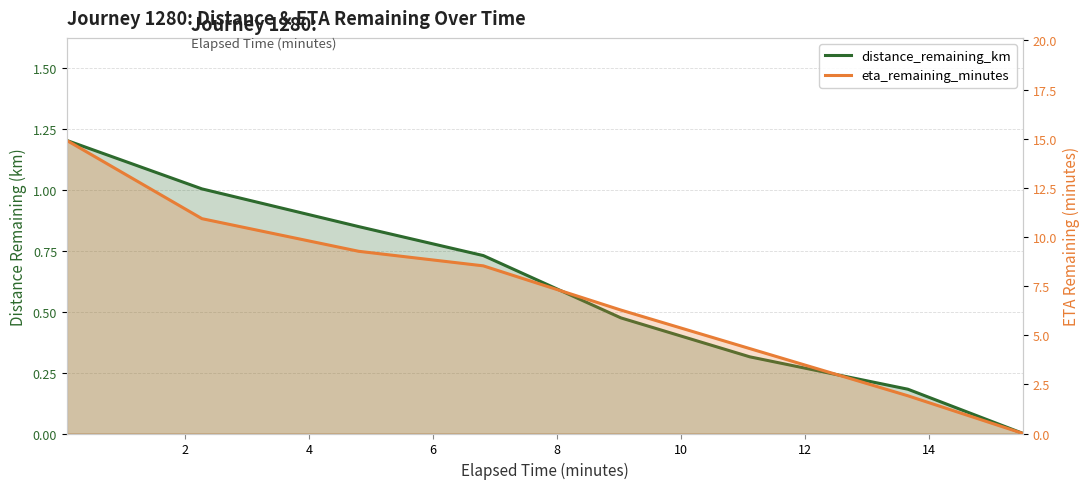

How many positive values does the distance_remaining_km series have?

7